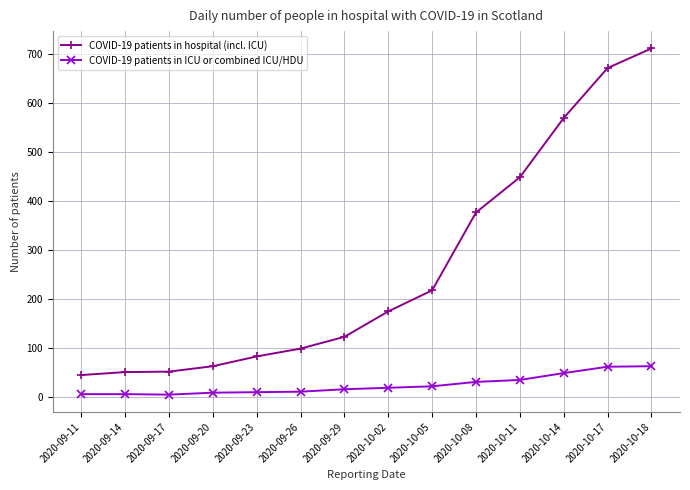

What is the difference between the highest and lowest values at 2020-09-26?

88